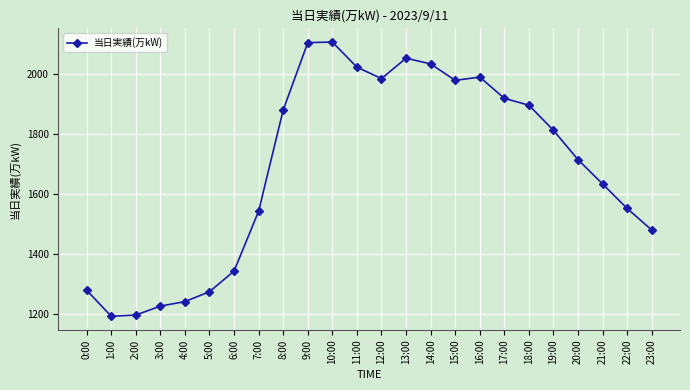

Between 21:00 and 1:00, which is larger?

21:00